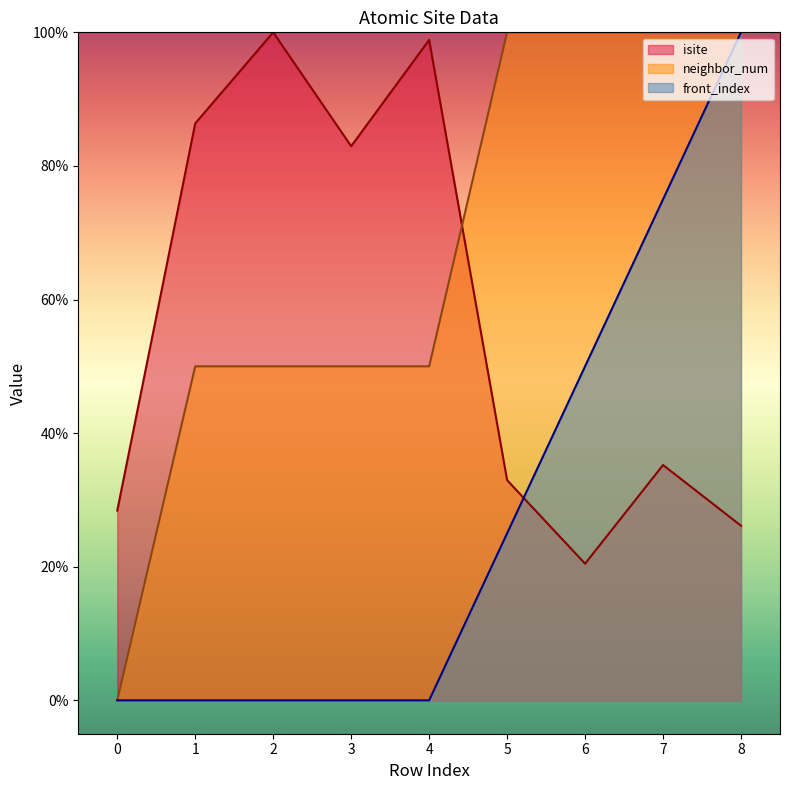

At which label does isite first exceed 35?

1